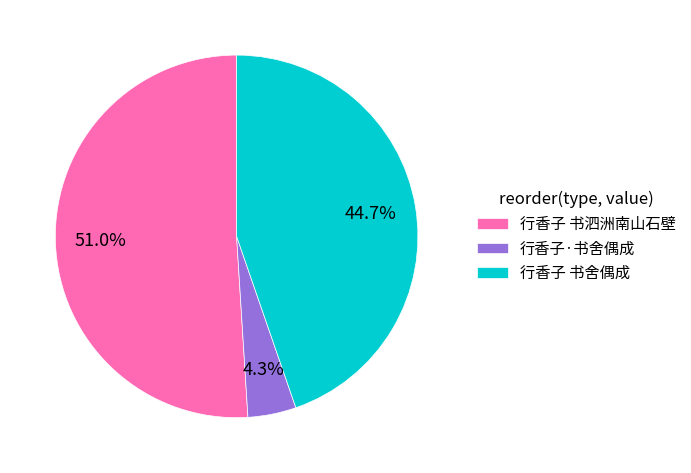

True or false: 行香子·书舍偶成 accounts for 4% of the total.

True